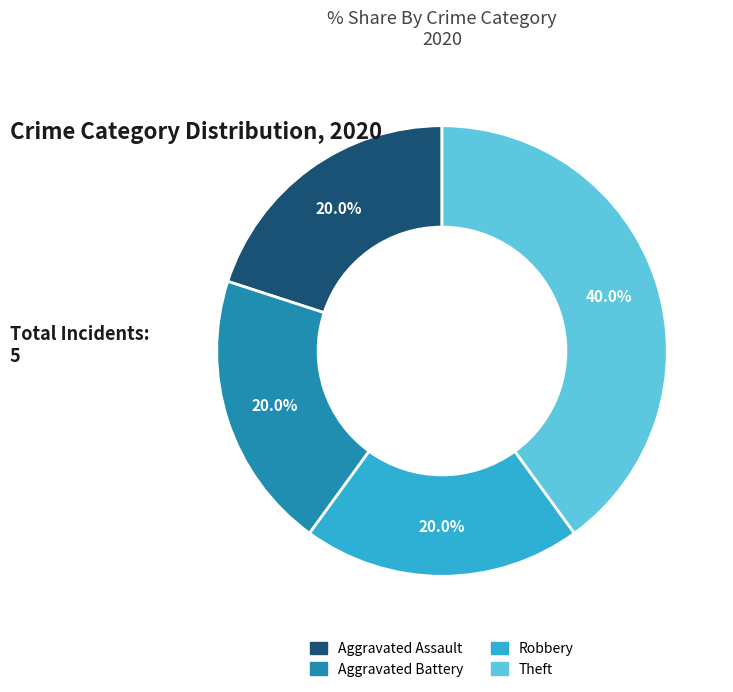

To the nearest percent, what is the difference between the largest and smallest slice percentages?

20%